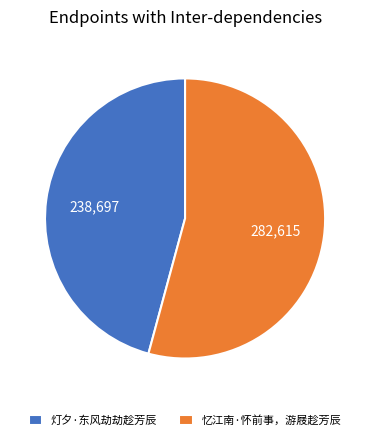

Between 忆江南·怀前事，游屐趁芳辰 and 灯夕·东风劫劫趁芳辰, which is larger?

忆江南·怀前事，游屐趁芳辰